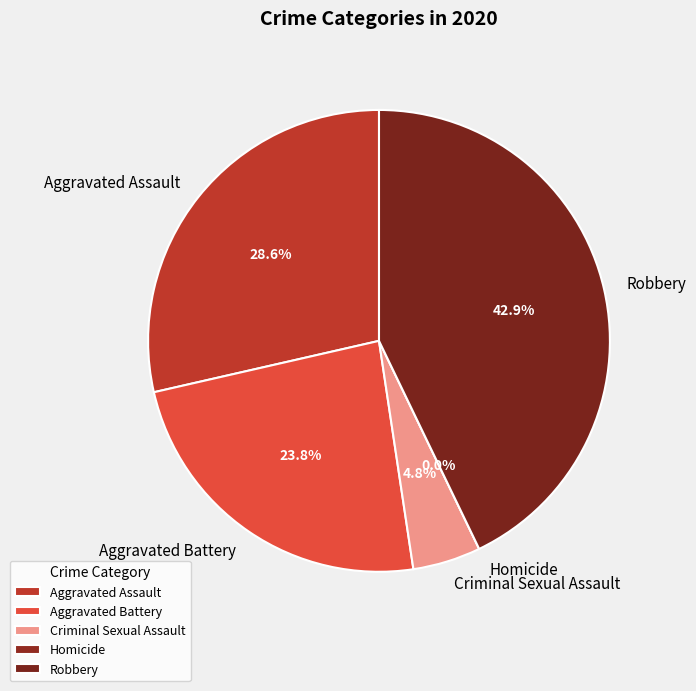

What is the smallest slice in the pie chart?

Homicide